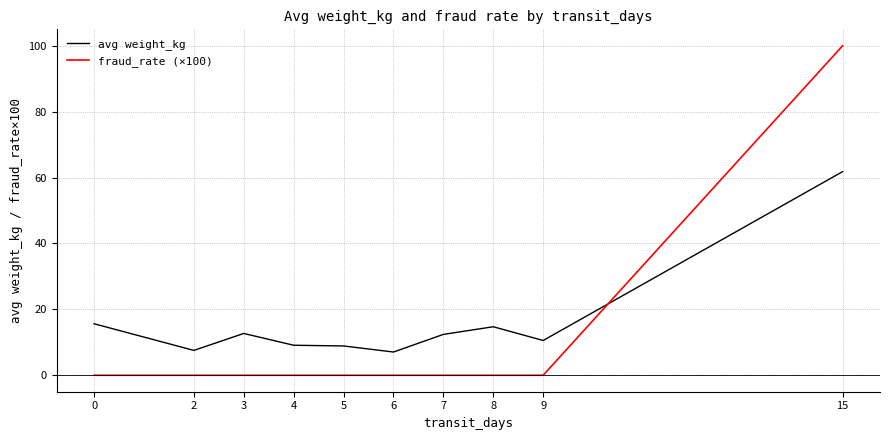

What is the difference between the avg weight_kg values at 5 and 7?

3.5